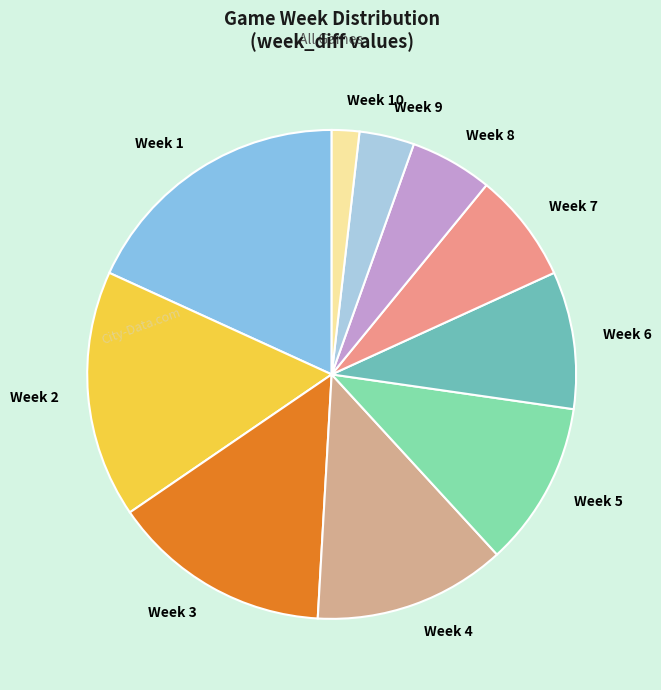

Between Week 5 and Week 1, which is larger?

Week 1